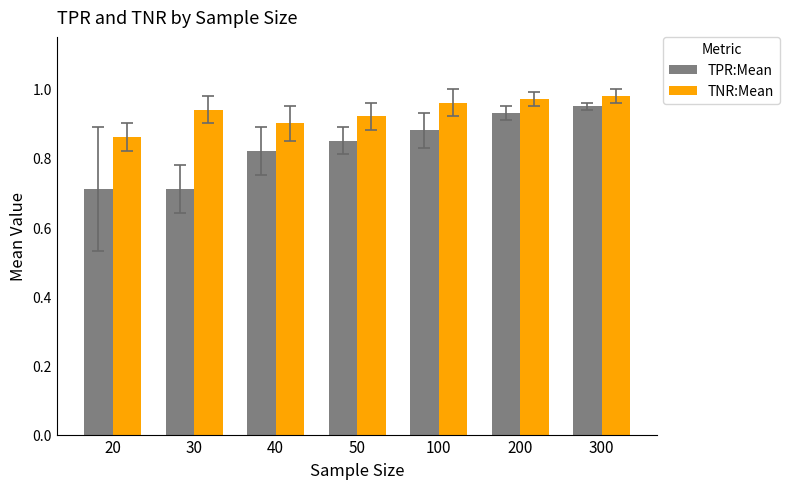

List the series in order of their peak value, highest first.

TNR:Mean, TPR:Mean